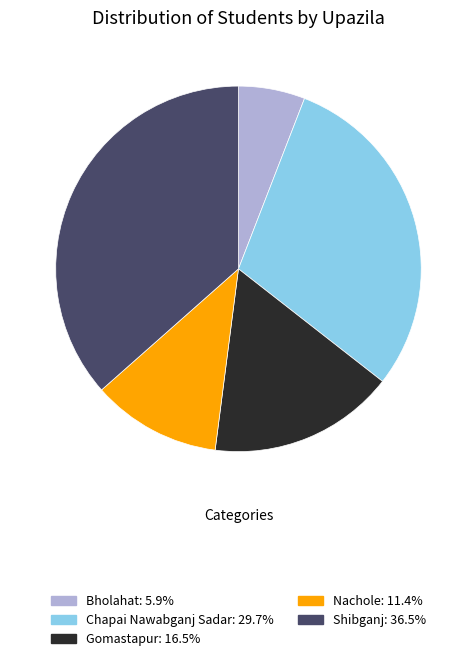

How many segments does this pie chart have?

5